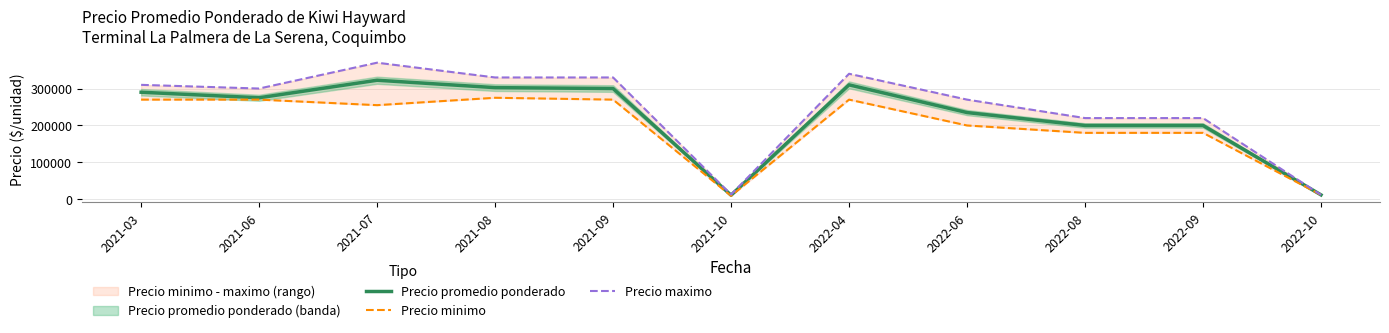

True or false: Precio minimo has a value of 311635 at 2022-08.

False